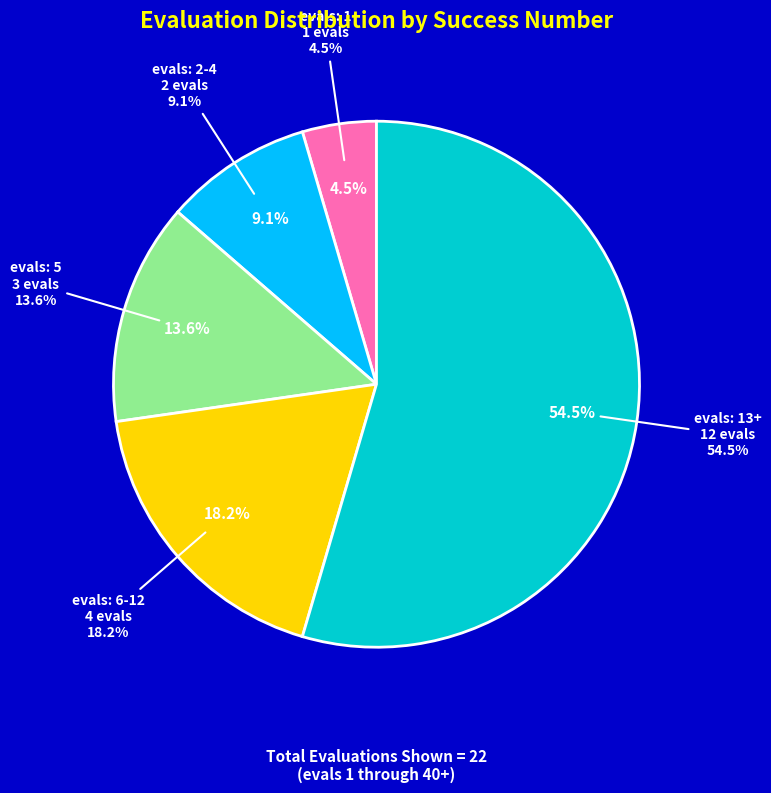

What percentage is the success num = 0 (evals 2-4) slice, to the nearest percent?

9%